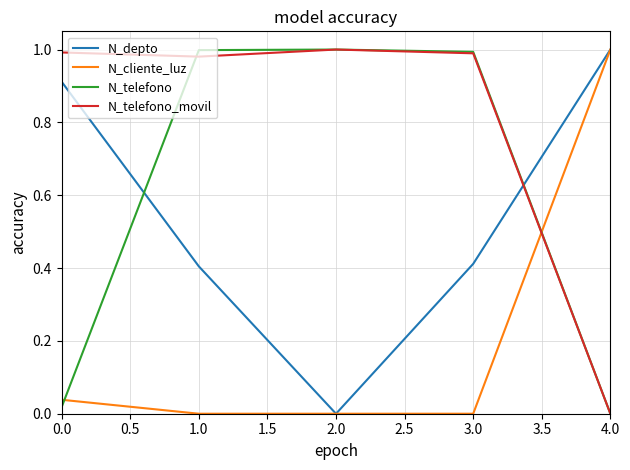

Is this an area chart (filled region under the line)?

No